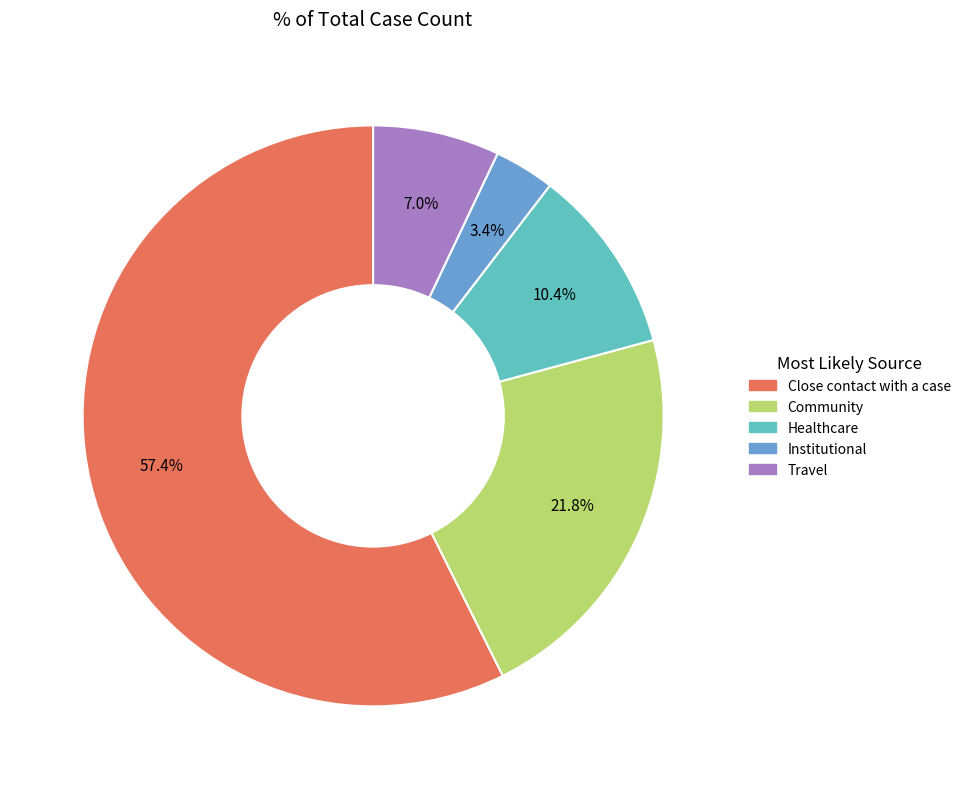

Count the number of slices in the pie.

5